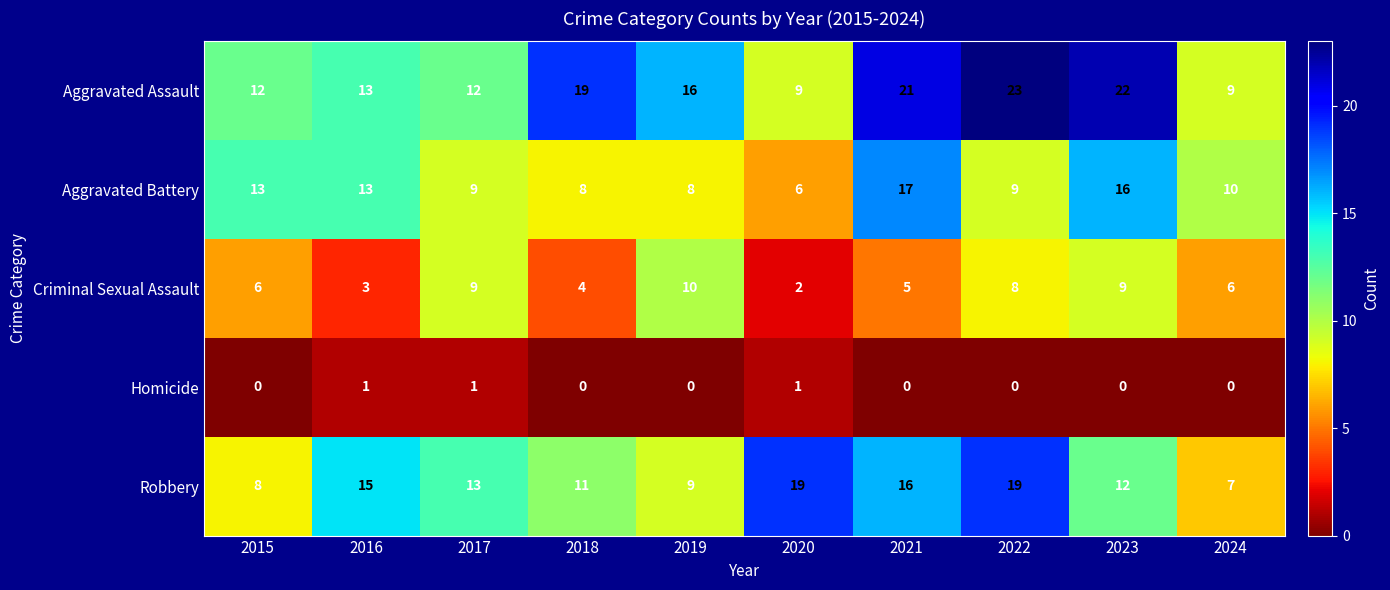

Rank the series at 2022 from lowest to highest value.

Homicide, Criminal Sexual Assault, Aggravated Battery, Robbery, Aggravated Assault